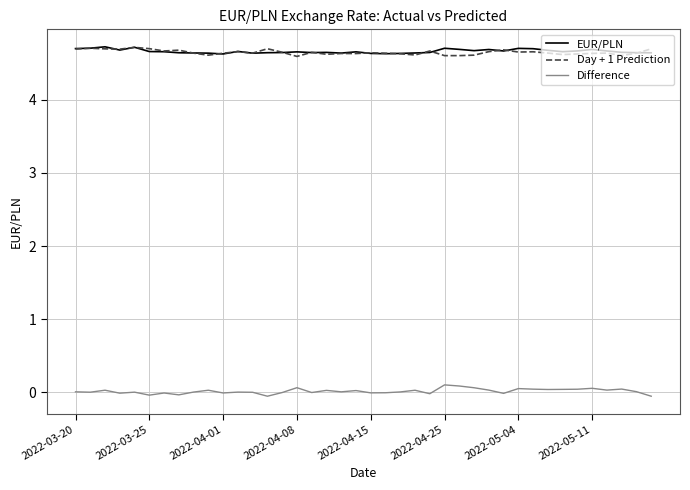

What is the highest value of the EUR/PLN series?

4.7